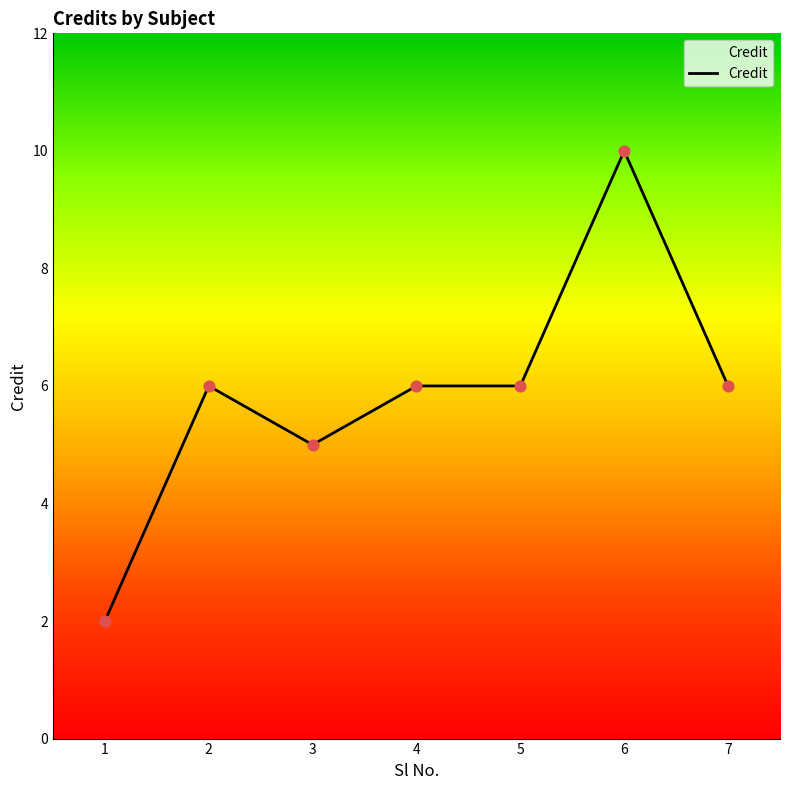

What is the change in value from 6 to 7?

-4